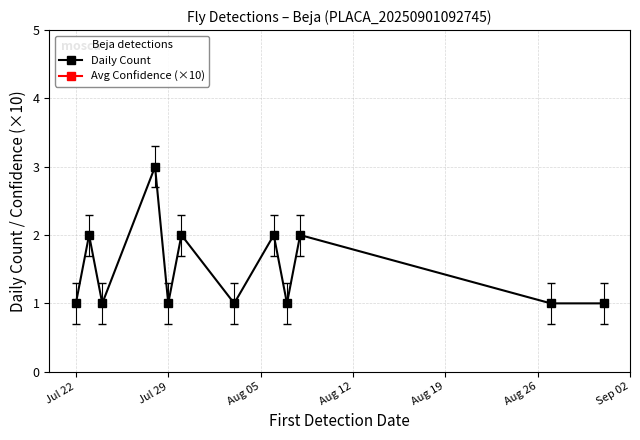

True or false: Avg Confidence (×10) and Daily Count intersect in this chart.

False